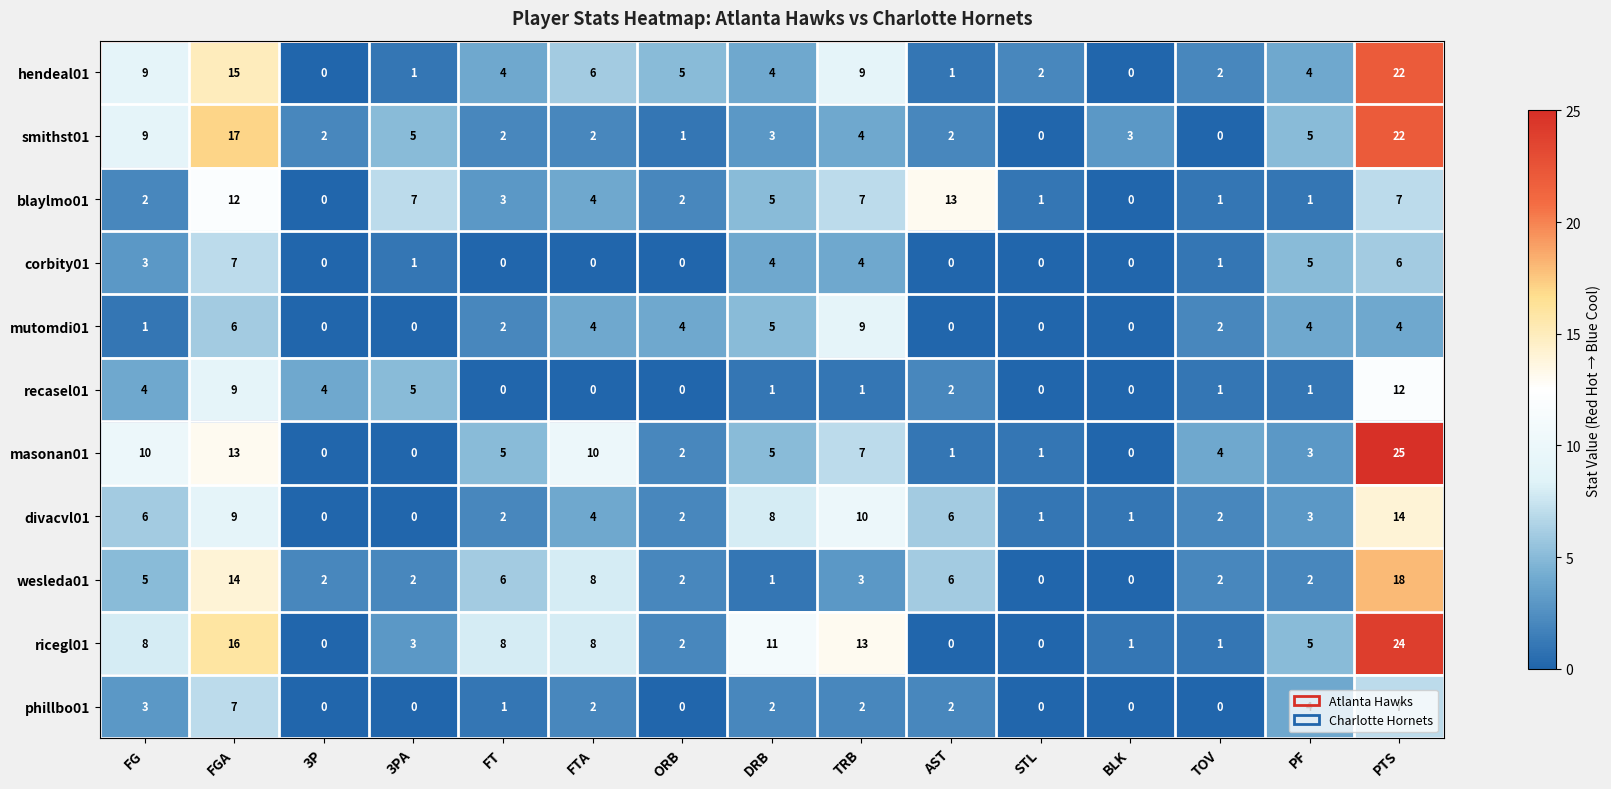

What is the difference between the ricegl01 values at PF and FTA?

3